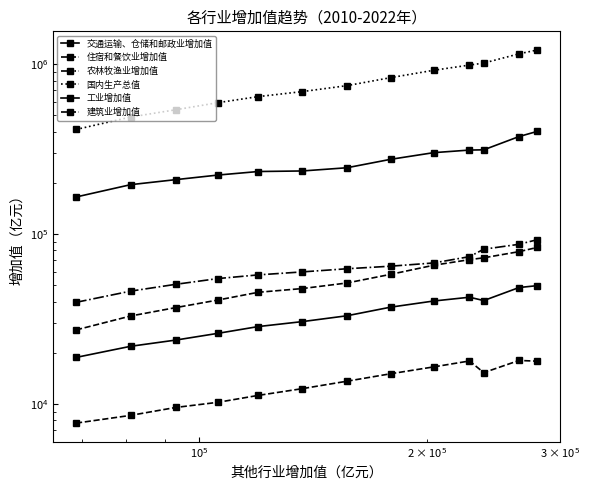

True or false: 农林牧渔业增加值 has more than 1 interior local peaks.

False